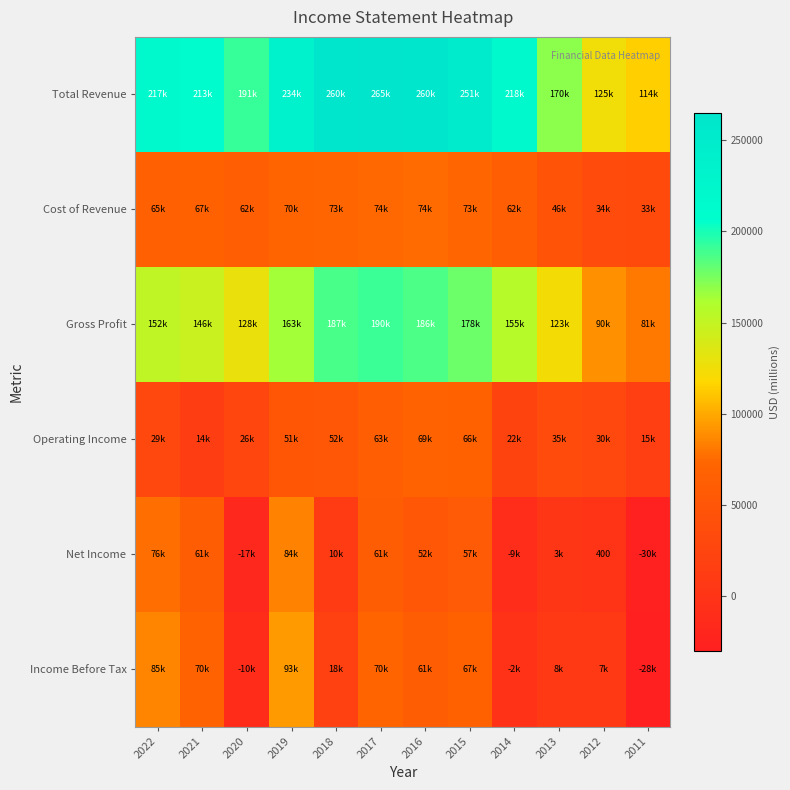

The value of Cost of Revenue at 2020 is 85416. True or false?

False